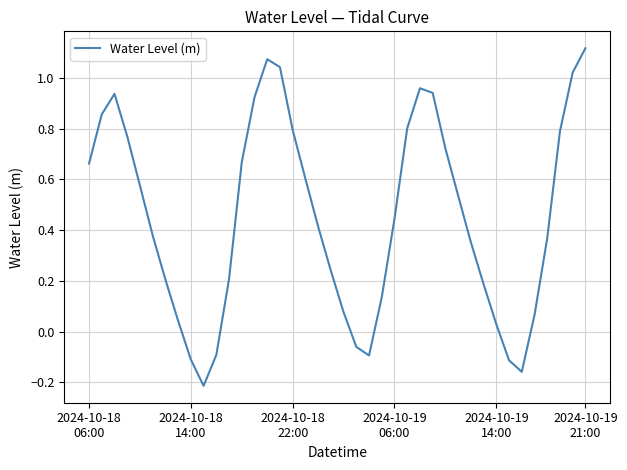

What is the difference between the maximum and minimum values?

1.3